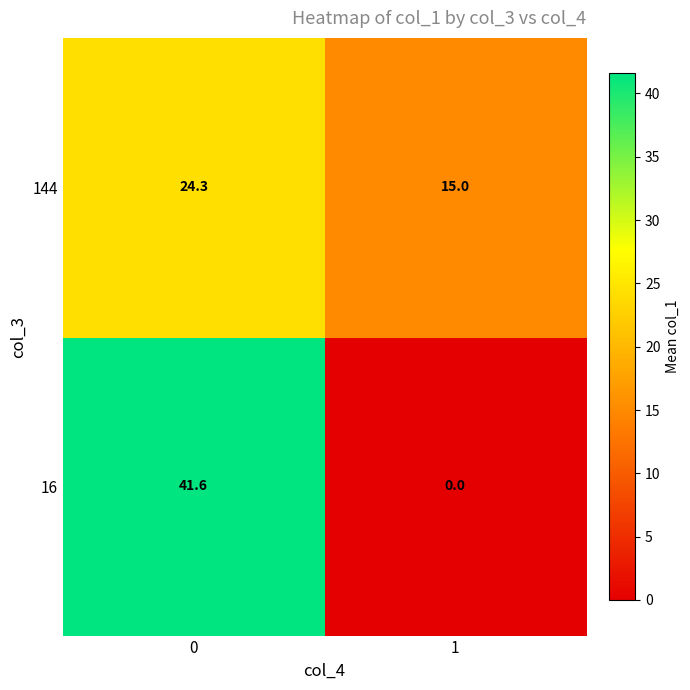

What is the total value across all series at 0?

65.8